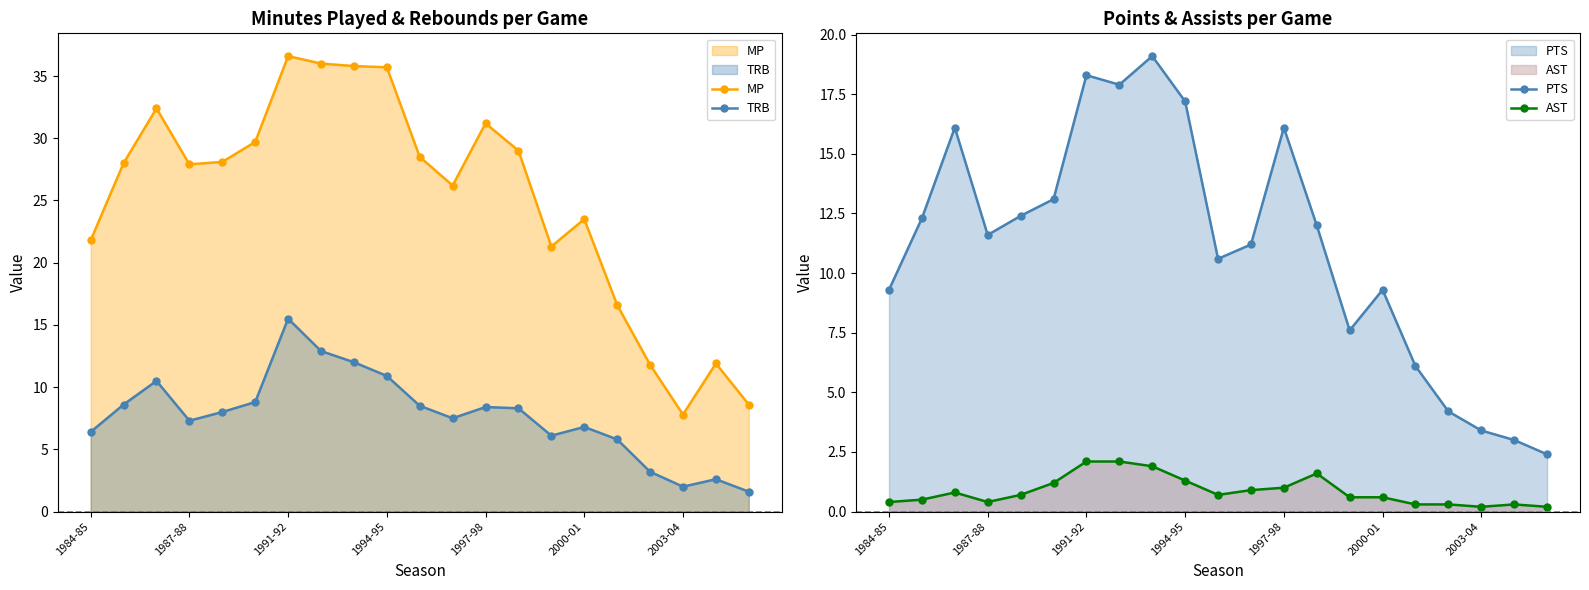

Count the number of data series in this chart.

4